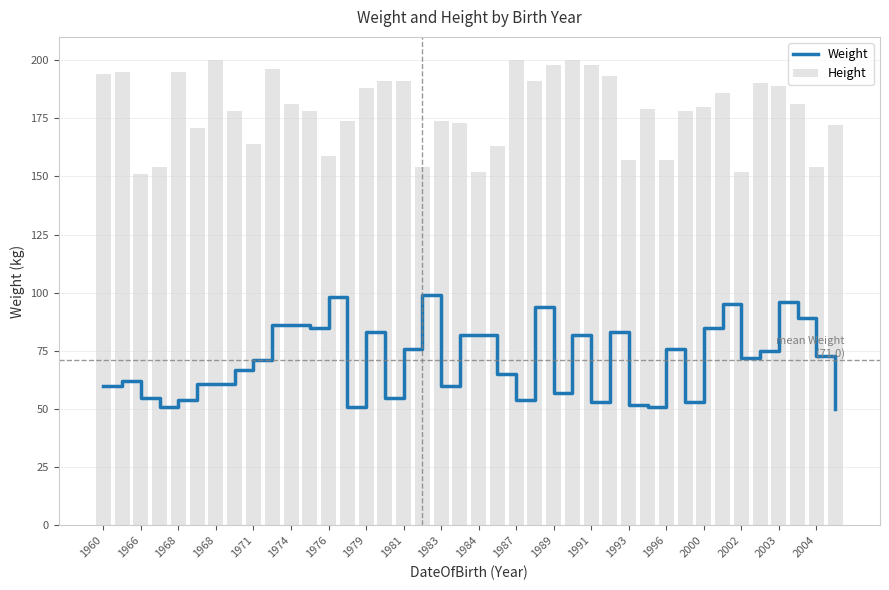

Count the number of categories in the chart.

40